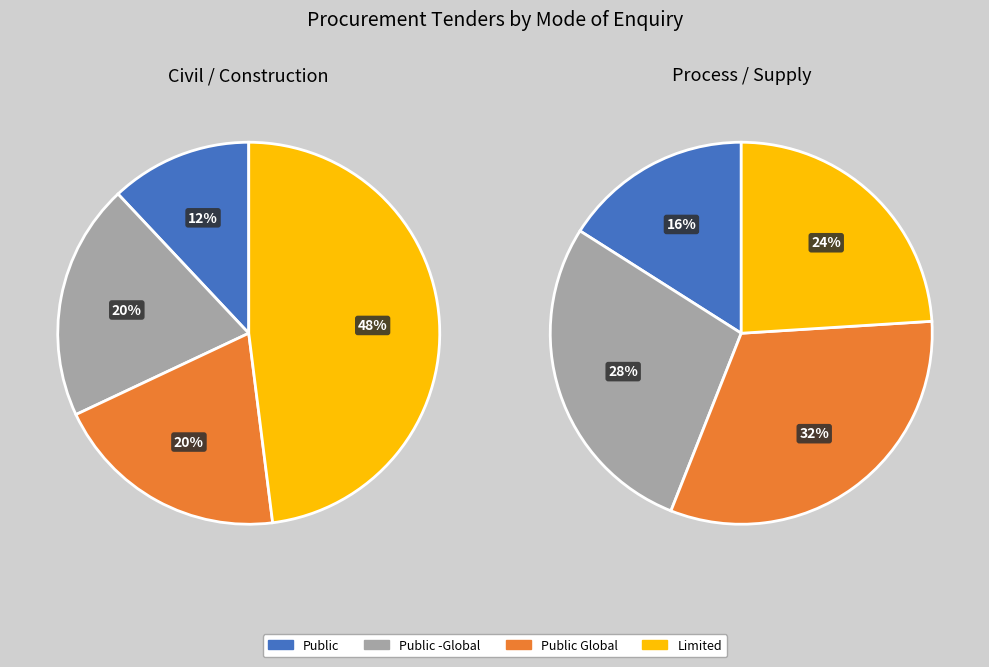

Is the sum of Public Global and Public -Global greater than half?

No